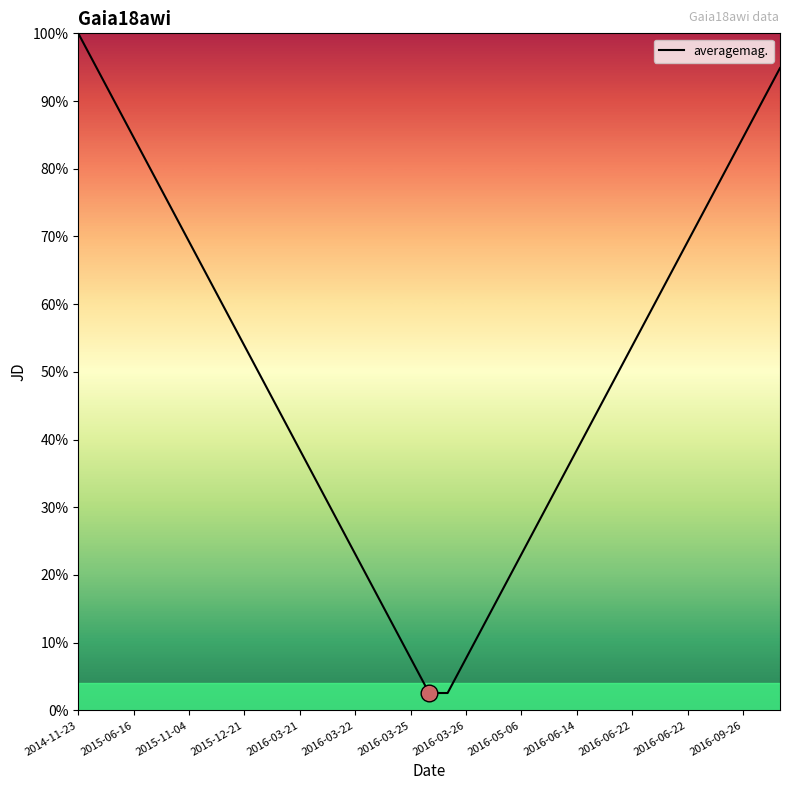

What is the minimum value shown in the chart?

2.6